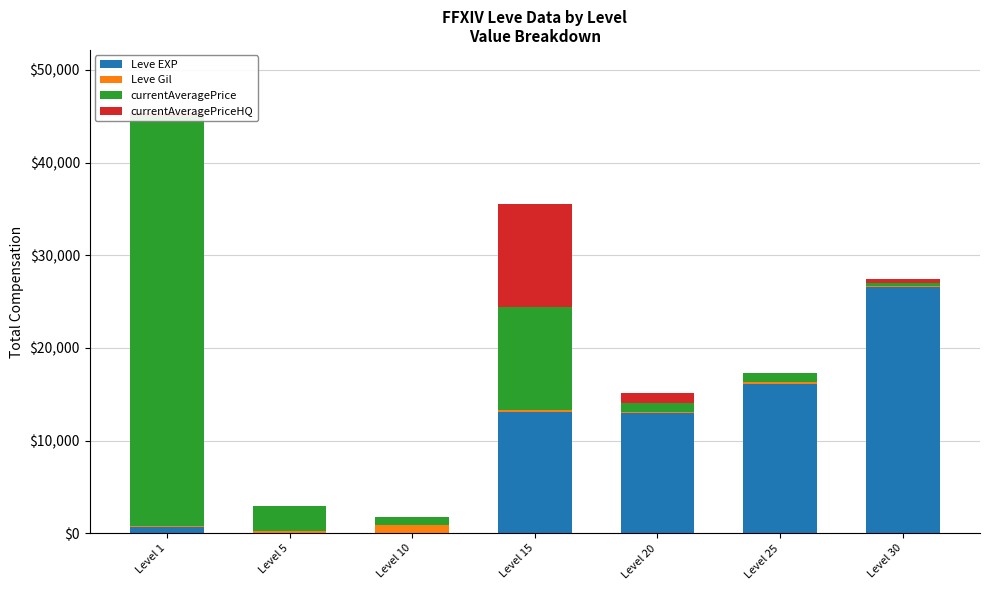

Does the chart contain any negative values?

No